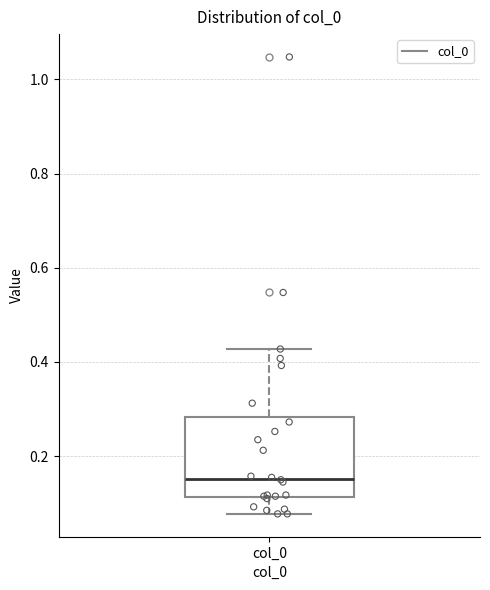

Transcribe this box plot: give where the median line is, the range the box spans, and where the two whiskers end, as read against the y-axis. The values are not printed on the chart, so give them approximately, as read against the axis.

median 0.16, box 0.12 to 0.28, whiskers 0.08 to 0.42